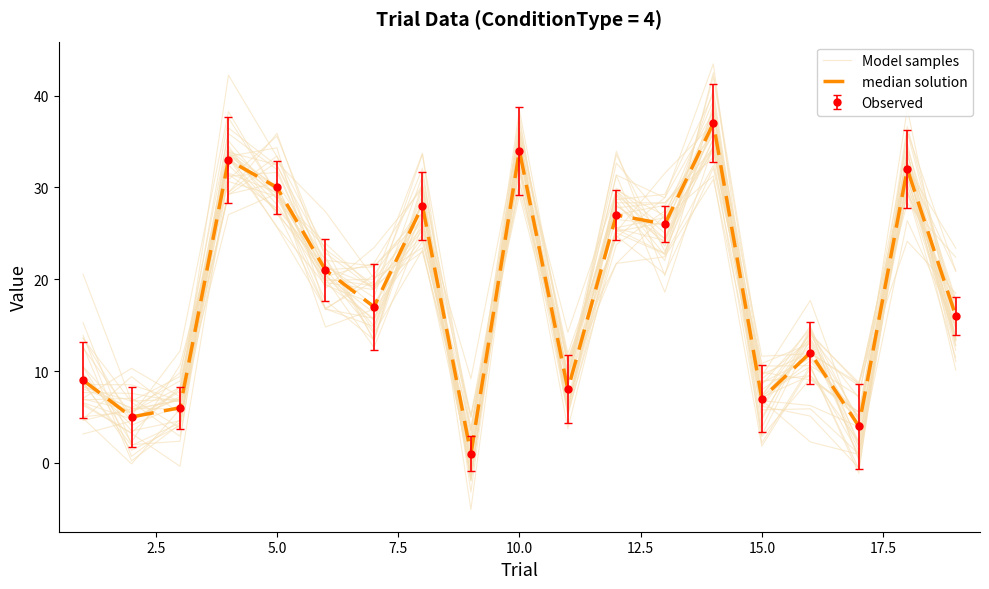

What is the difference between the second highest and minimum values in the Model samples series?

35.1